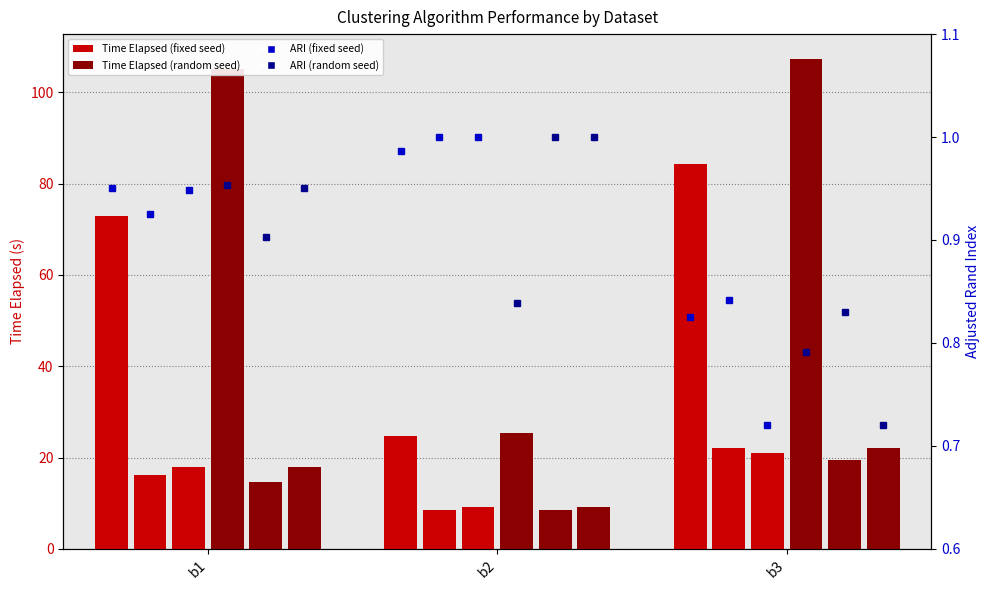

At which label is Bisecting K-Means (worst split) closest to 15?

b1